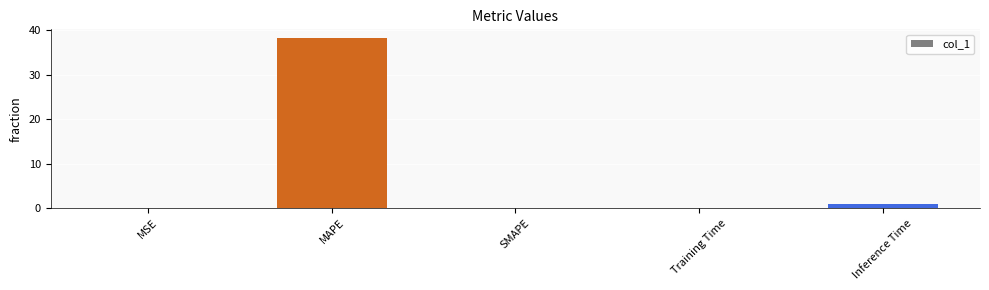

Is it true that the value at SMAPE is -14.7?

False